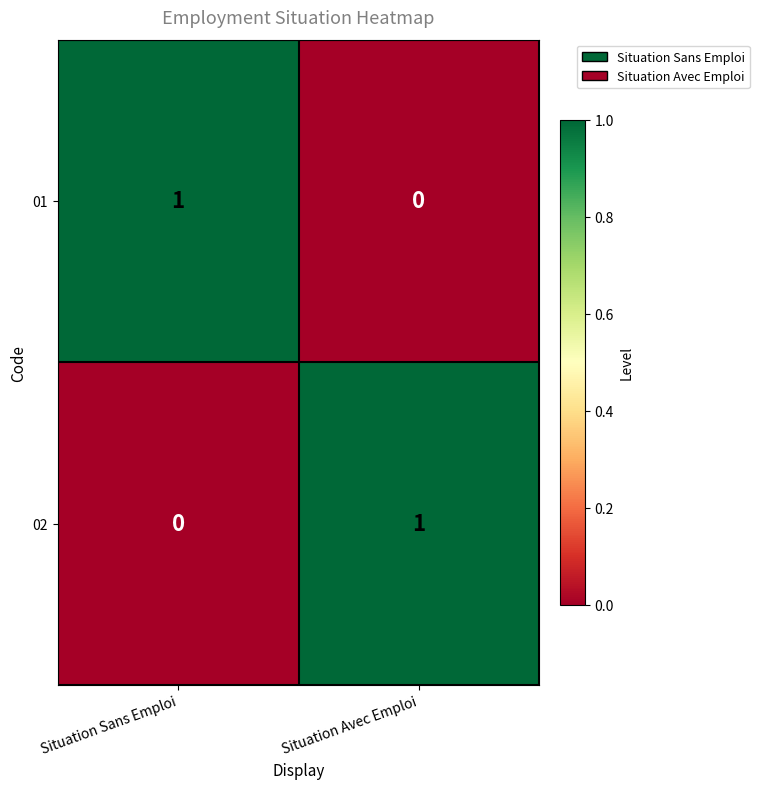

Rank the categories by 01 value from highest to lowest.

Situation Sans Emploi, Situation Avec Emploi